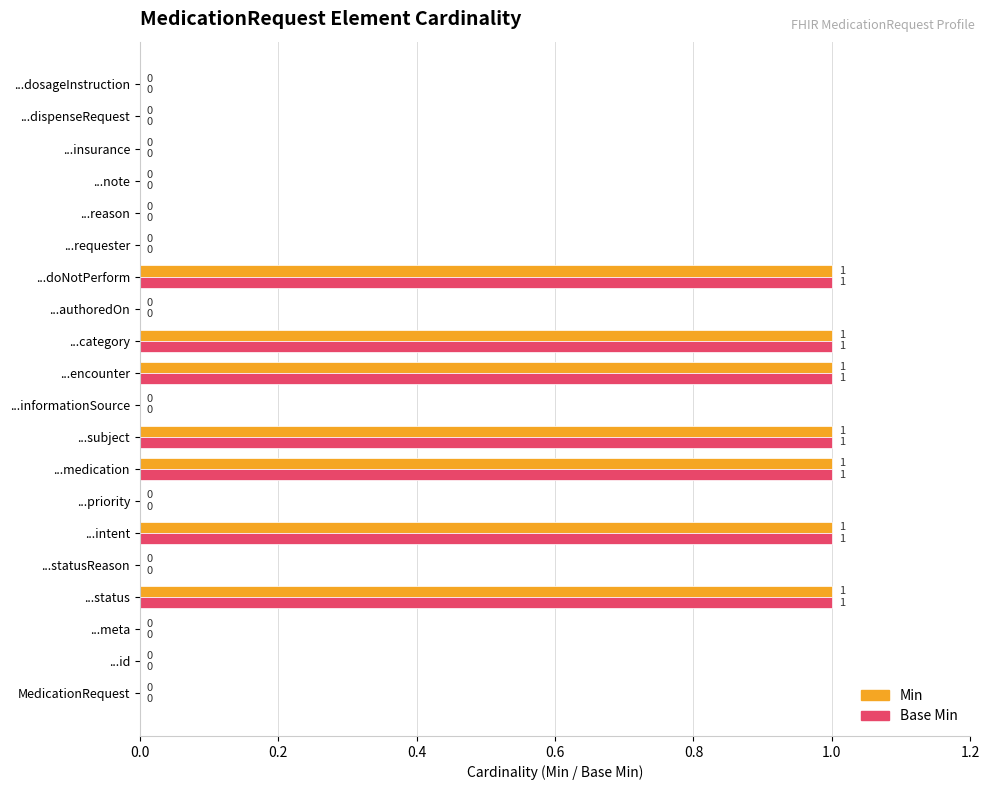

How many categories are shown in the chart?

20